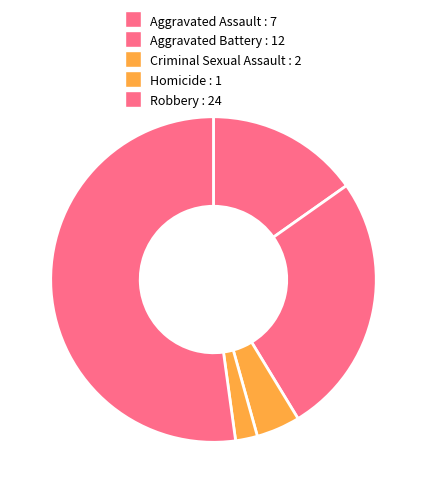

Does any single category account for the majority?

Yes